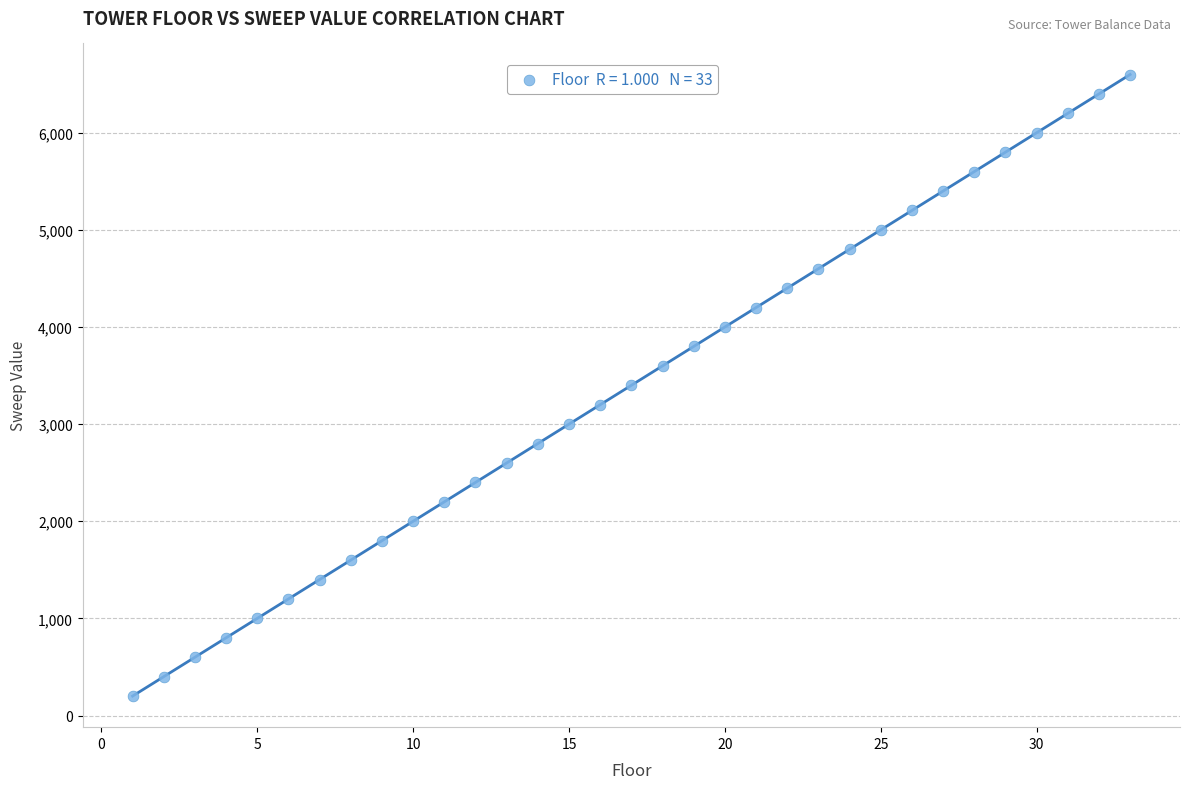

What is the range of X values (max minus min)?

32